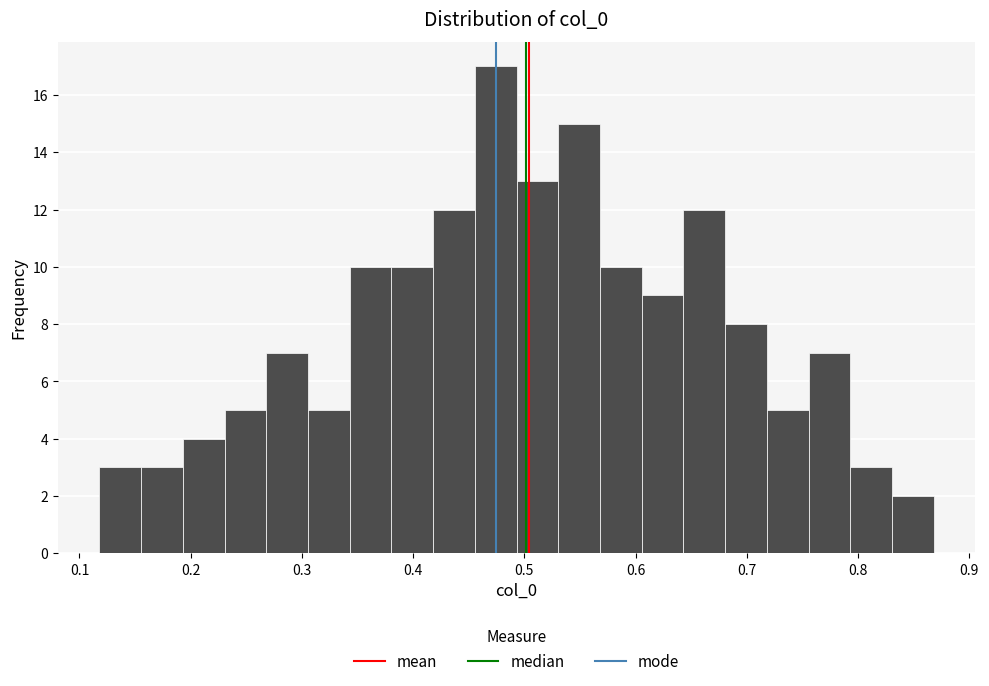

Around what value on the x-axis is the tallest bar? Give the approximate position of its centre, as read against the axis.

0.47